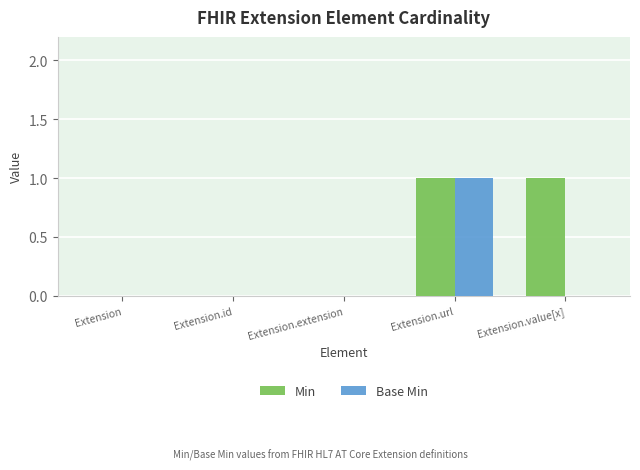

Which series changed the most between Extension.url and Extension.value[x]?

Base Min